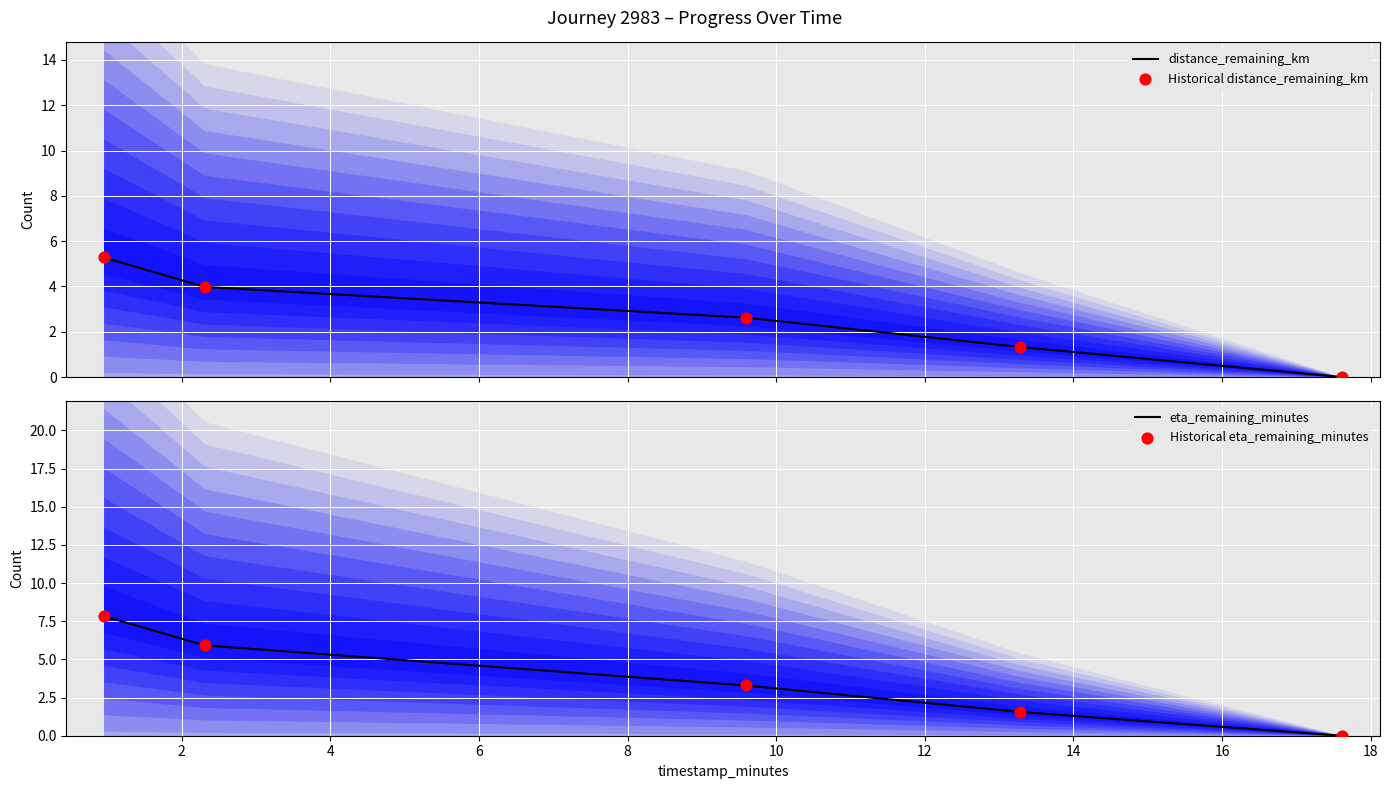

Which series reaches the maximum Y coordinate?

eta_remaining_minutes